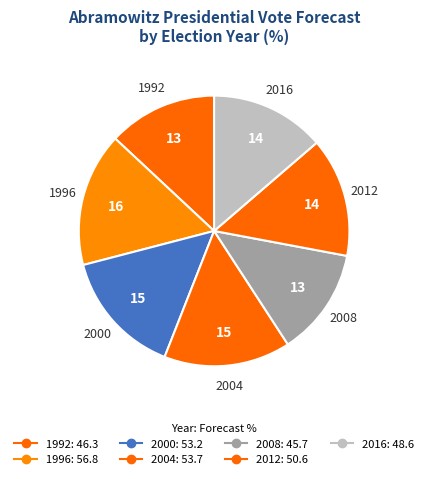

What percentage do 2008 and 2016 together represent?

26.6%